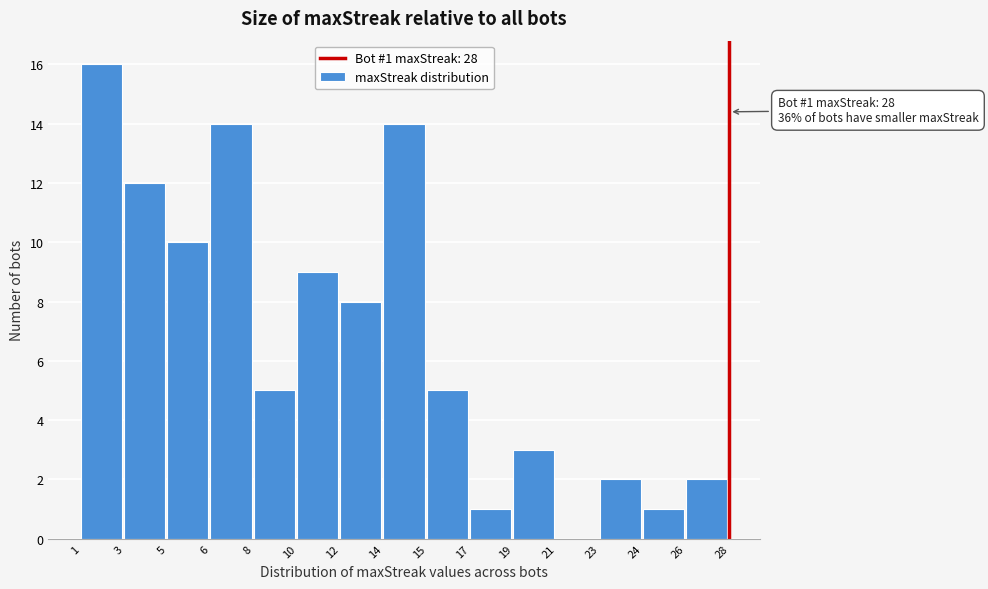

Reading left to right, what are all the values shown in this chart?

1=16	3=12	5=10	6=14	8=5	10=9	12=8	14=14	15=5	17=1	19=3	21=0	23=2	24=1	26=2